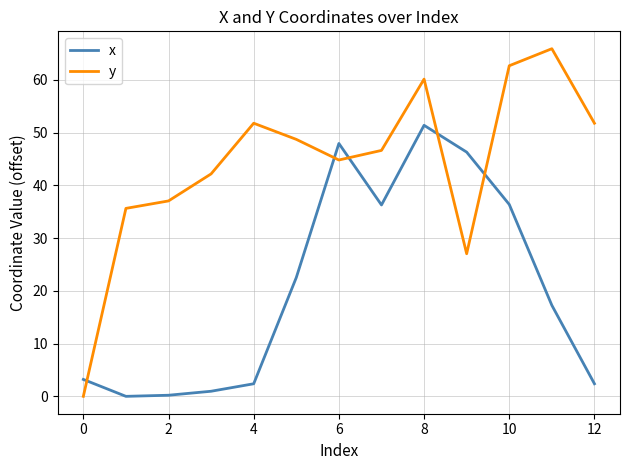

What is the difference between the maximum and minimum values in the x series?

51.4